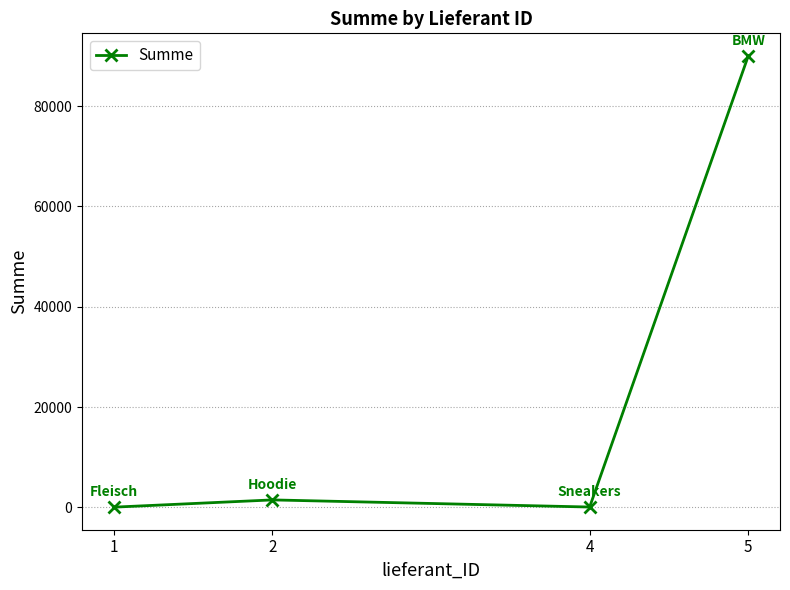

True or false: the data has more than 1 interior local peaks.

False